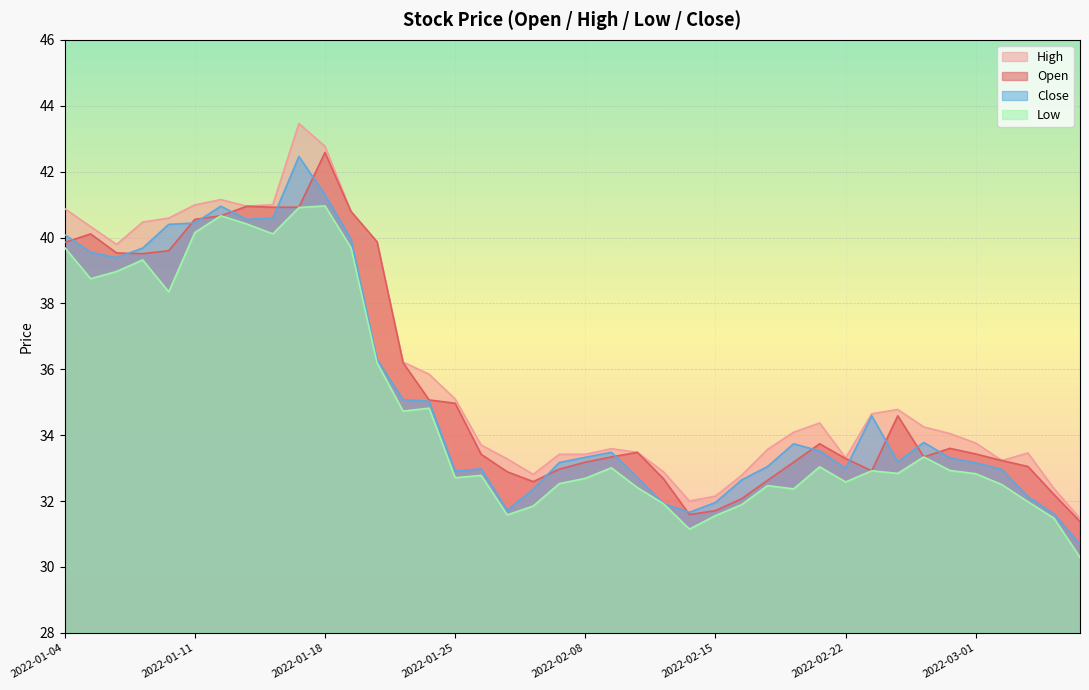

What is the difference between the high values at 2022-01-06 and 2022-01-10?

0.8